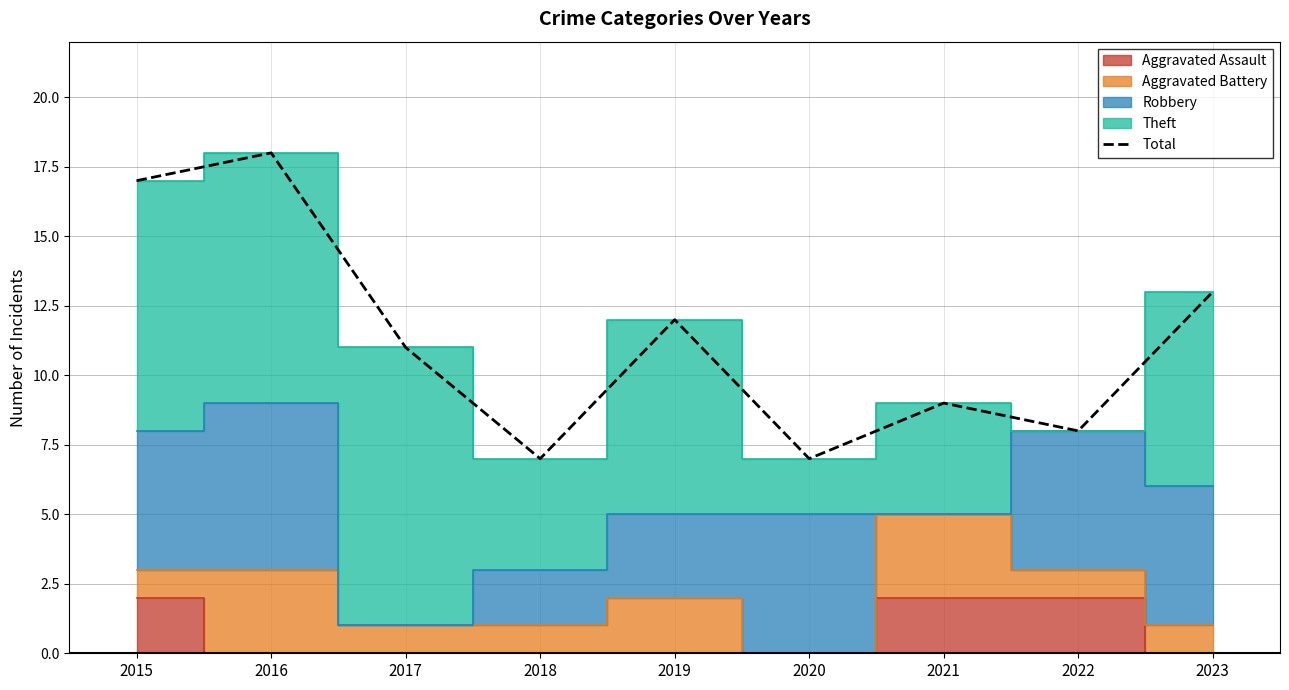

The value of Total at 2022 is 12. True or false?

False